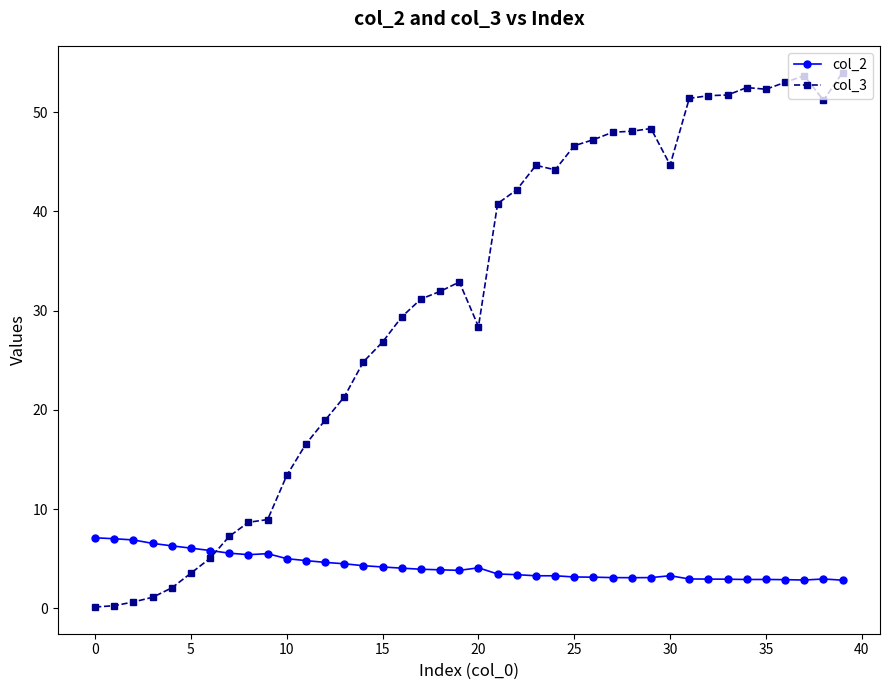

True or false: col_3 has more than 1 points higher than both neighbors.

True